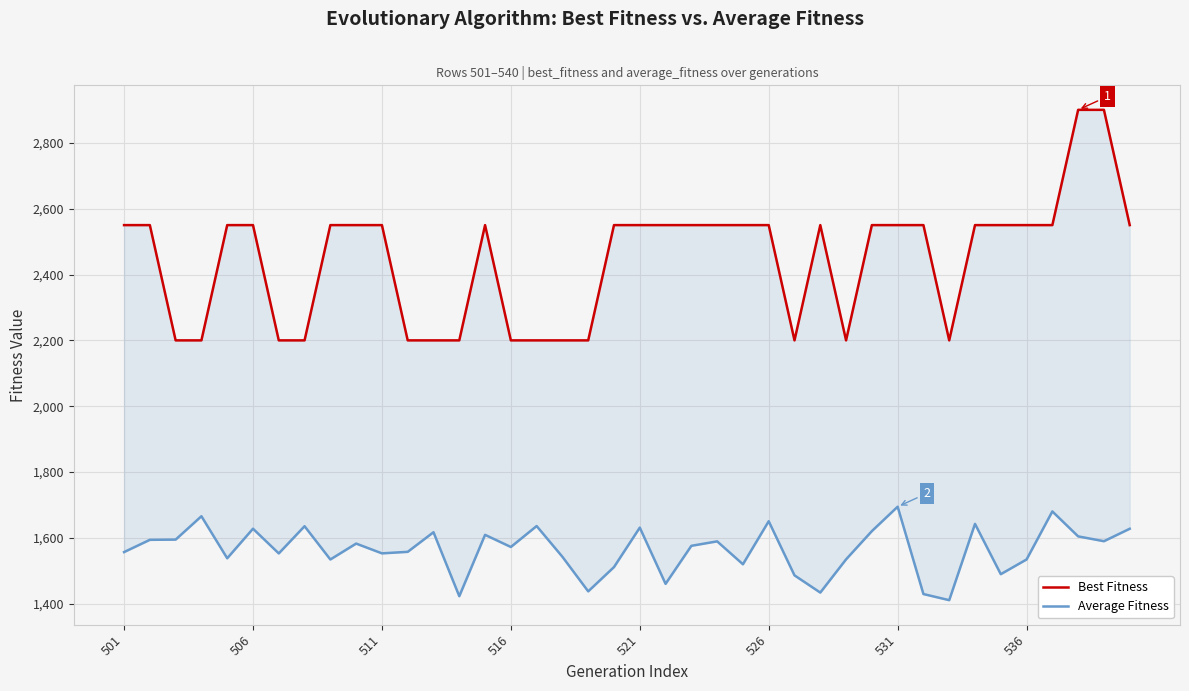

True or false: Average Fitness and Best Fitness intersect in this chart.

False